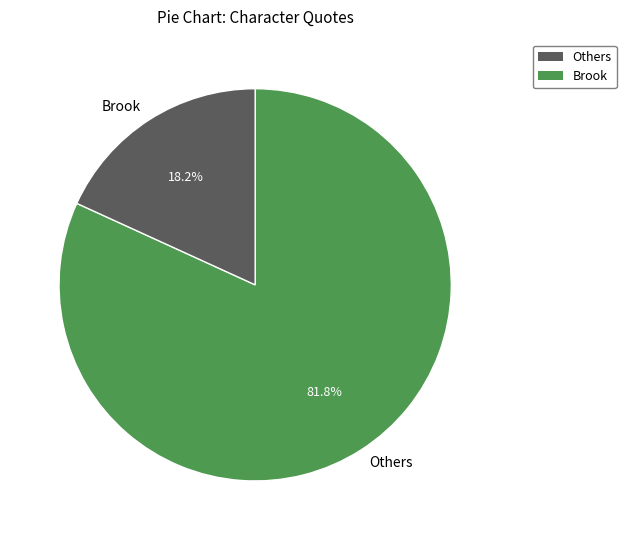

Which slice is the smallest?

Brook